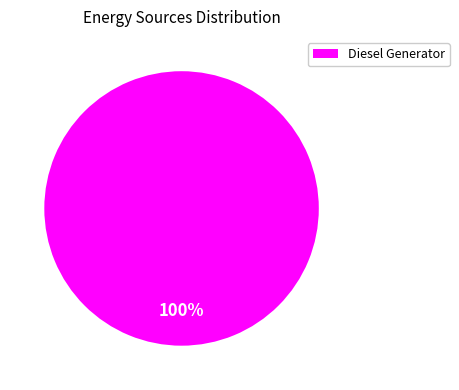

Is Diesel Generator the majority of the pie?

Yes